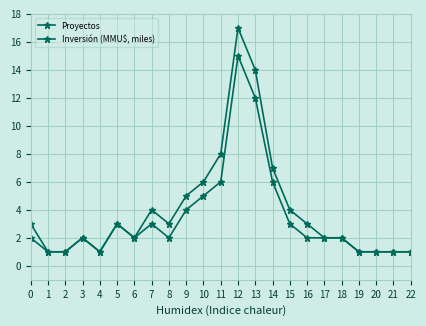

What is the value of the Inversión (MMU$, miles) point at the 19th from the left?

2